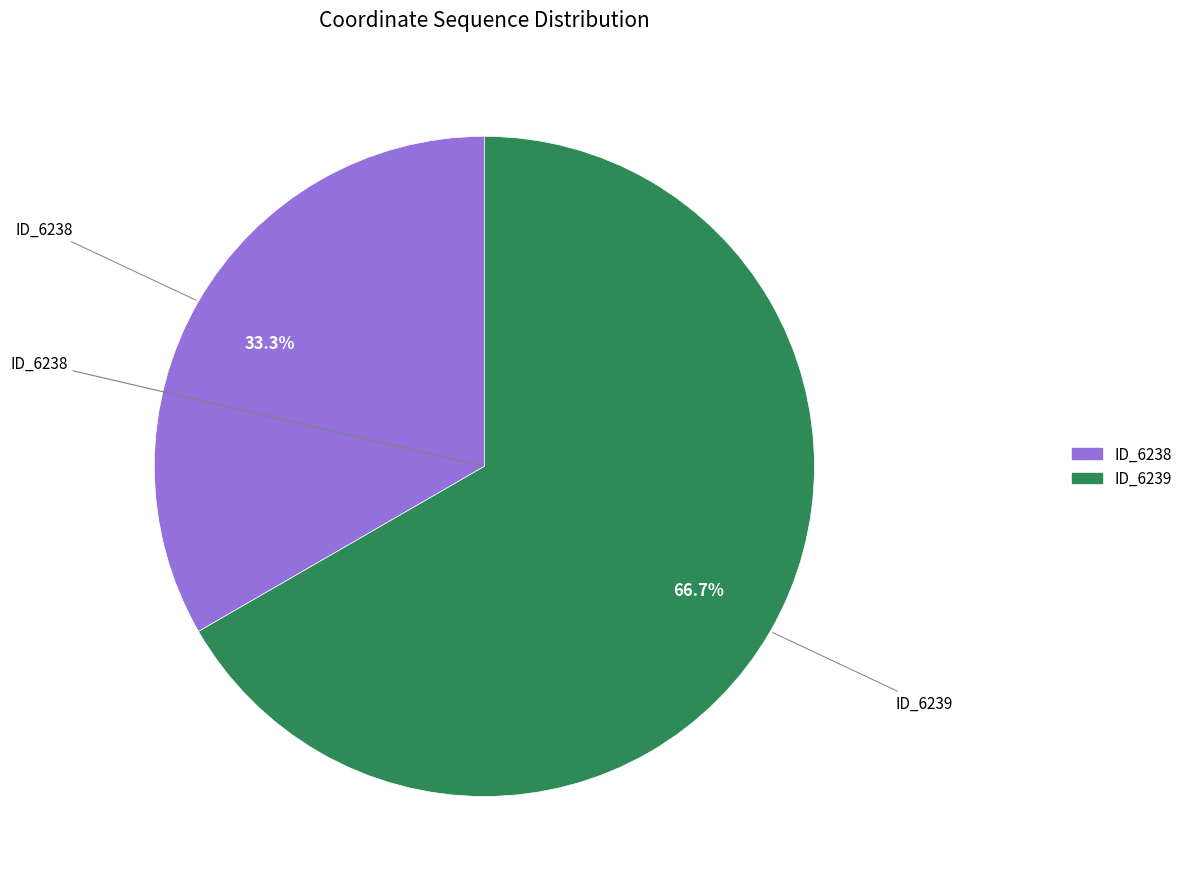

What is the majority slice?

ID_6239